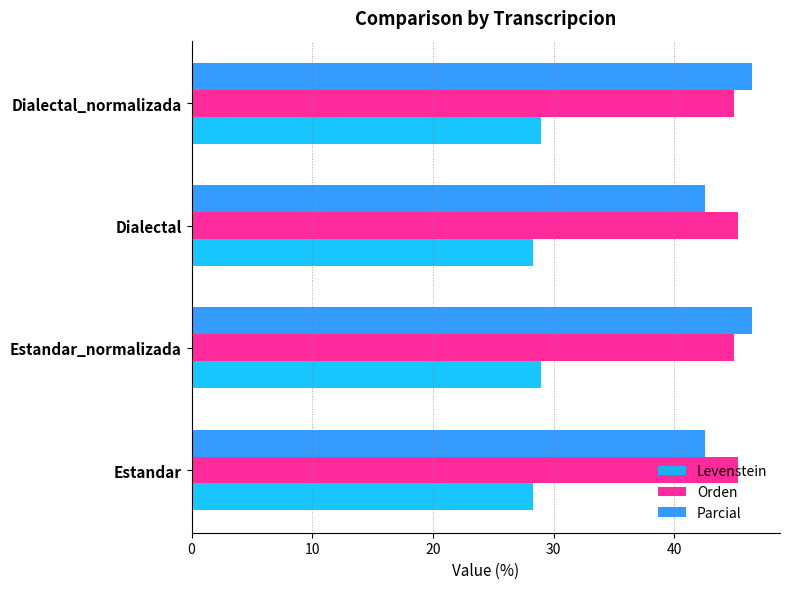

What is the lowest value of the Orden series?

44.9